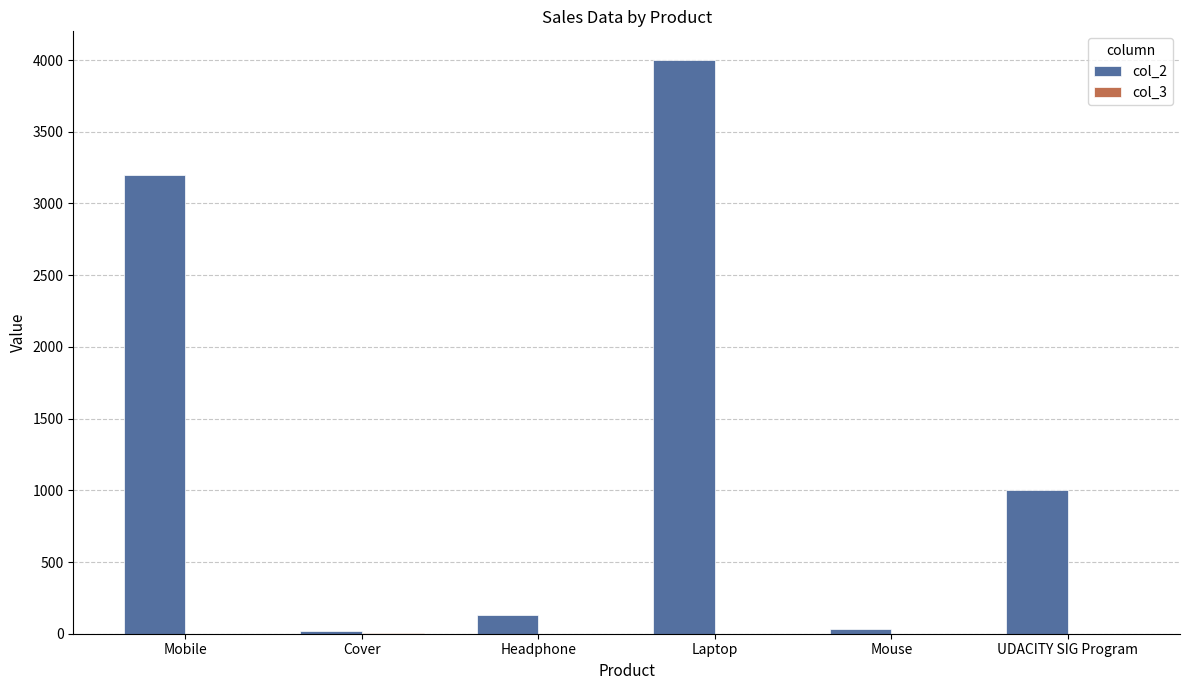

At which category does the chart reach its peak across all series?

Laptop